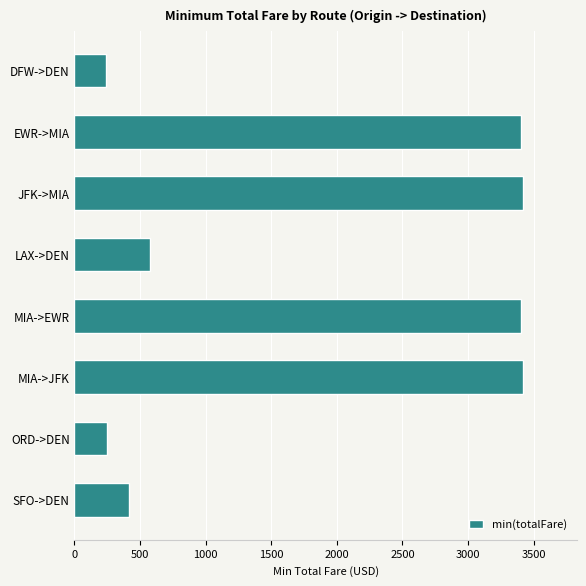

What is the label of the 8th bar from the bottom?

DFW->DEN